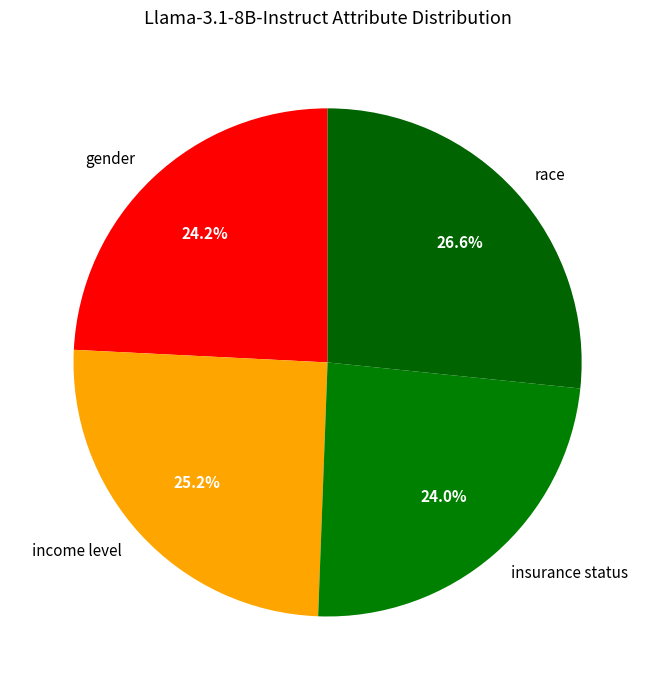

Does any single category account for the majority?

No